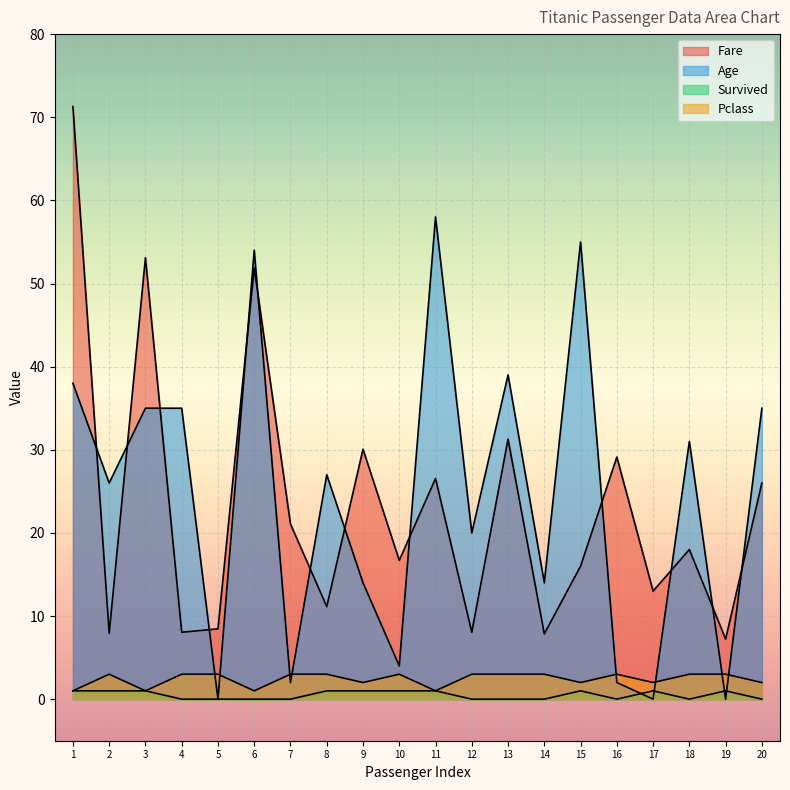

Which has a higher value, 6 or 12?

6